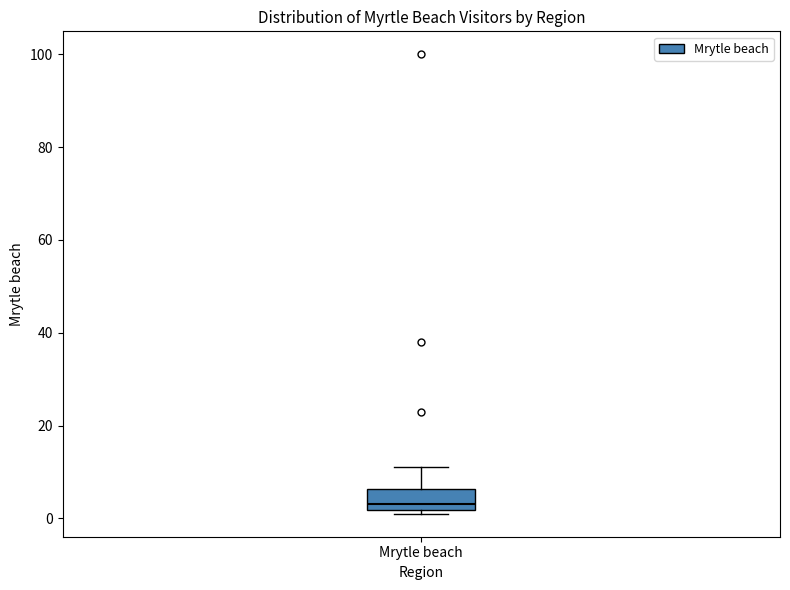

Read this box plot against the y-axis: the position of the median line, the range covered by the box, and the ends of both whiskers. The values are not printed on the chart, so give them approximately, as read against the axis.

median 4, box 2 to 6, whiskers 2 (just below the box's lower edge) to 12